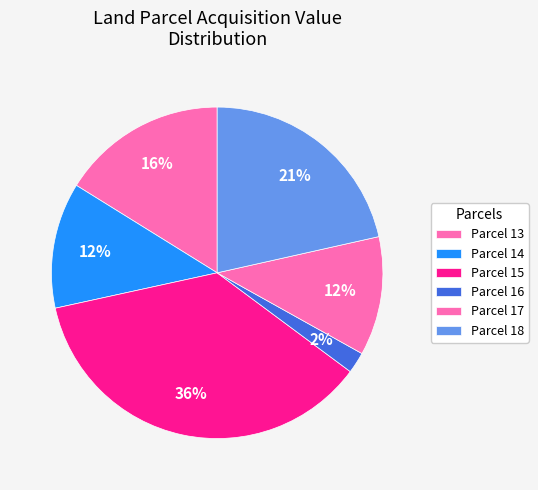

How many slices are in this pie chart?

6